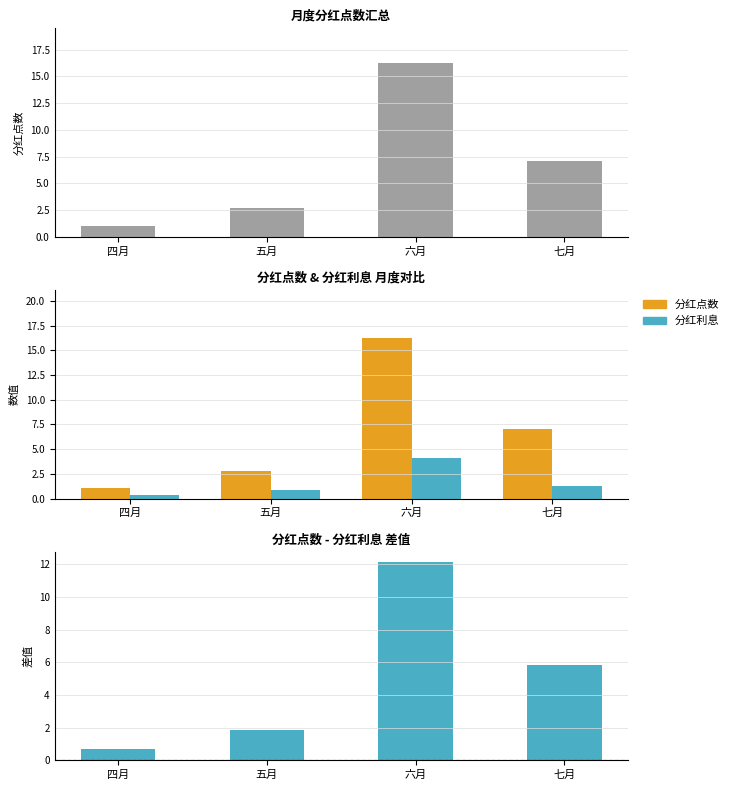

Does the chart contain any negative values?

No